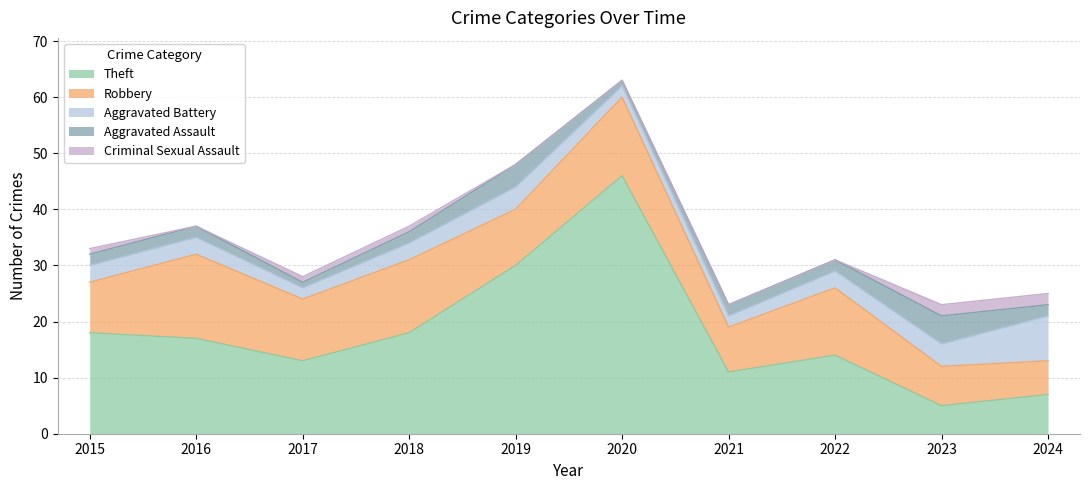

Between which two adjacent categories do Theft and Aggravated Battery first intersect?

2023 and 2024